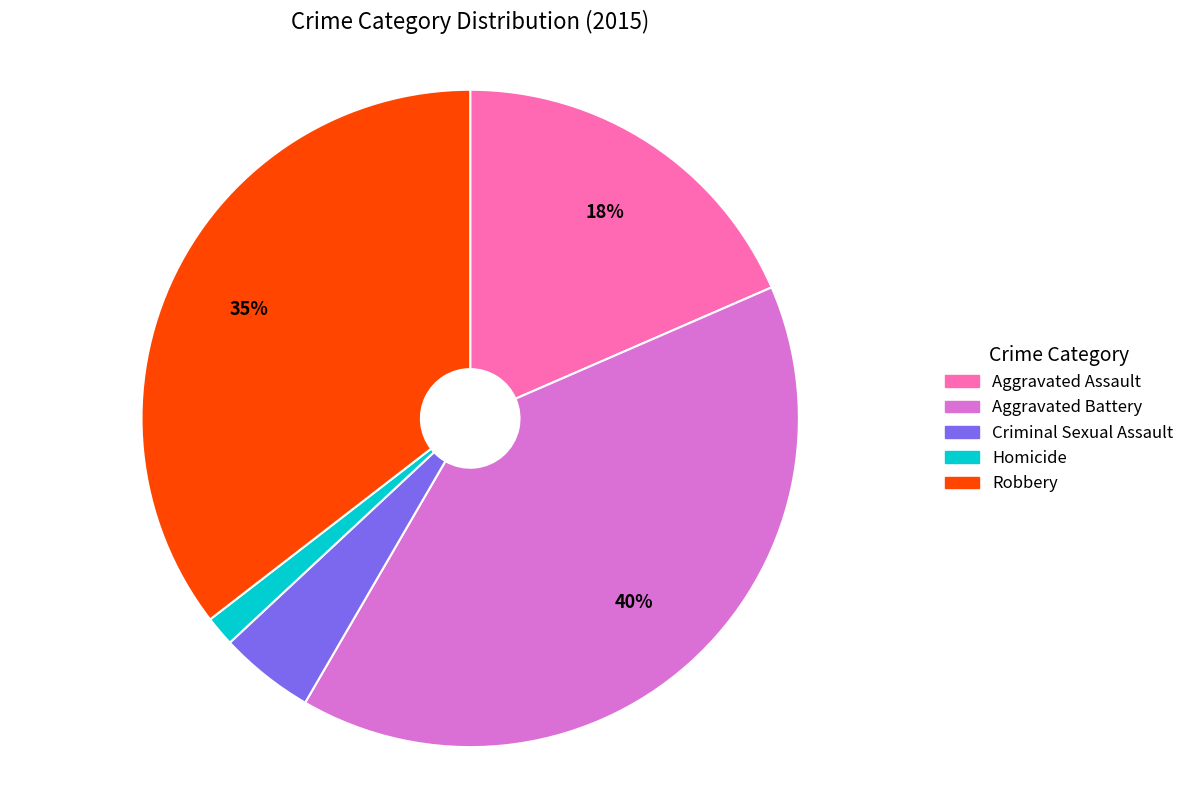

Is there any slice that represents more than half of the pie?

No